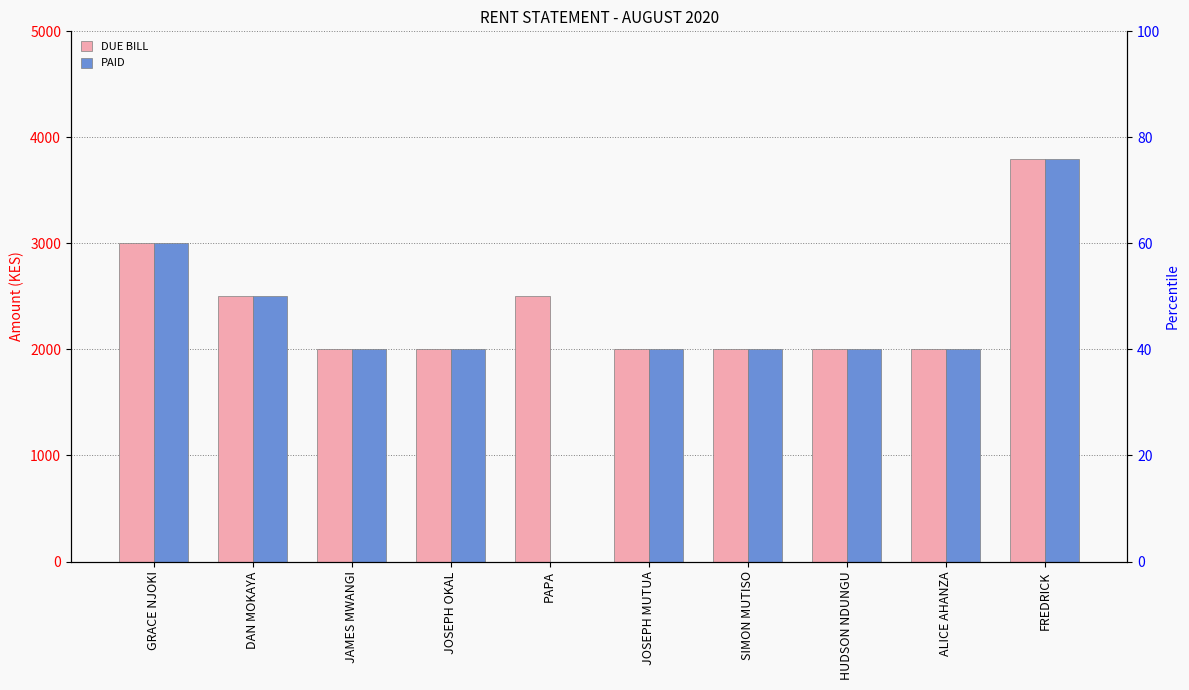

What is the approximate value of PAID at ALICE AHANZA, to the nearest 10?

2000